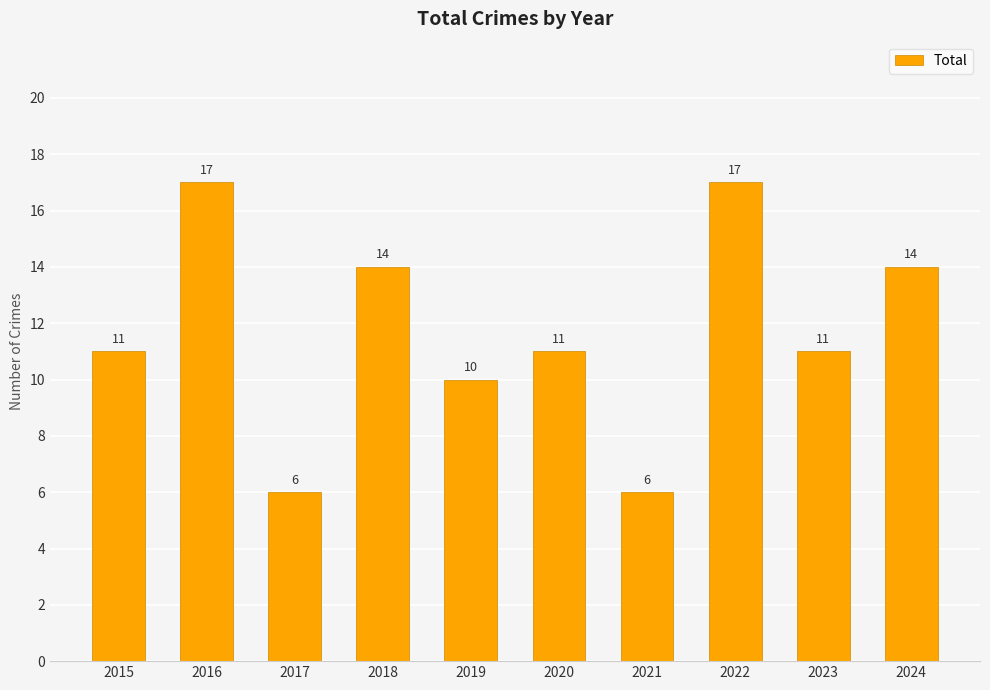

What is the value of the 9th bar from the left?

11